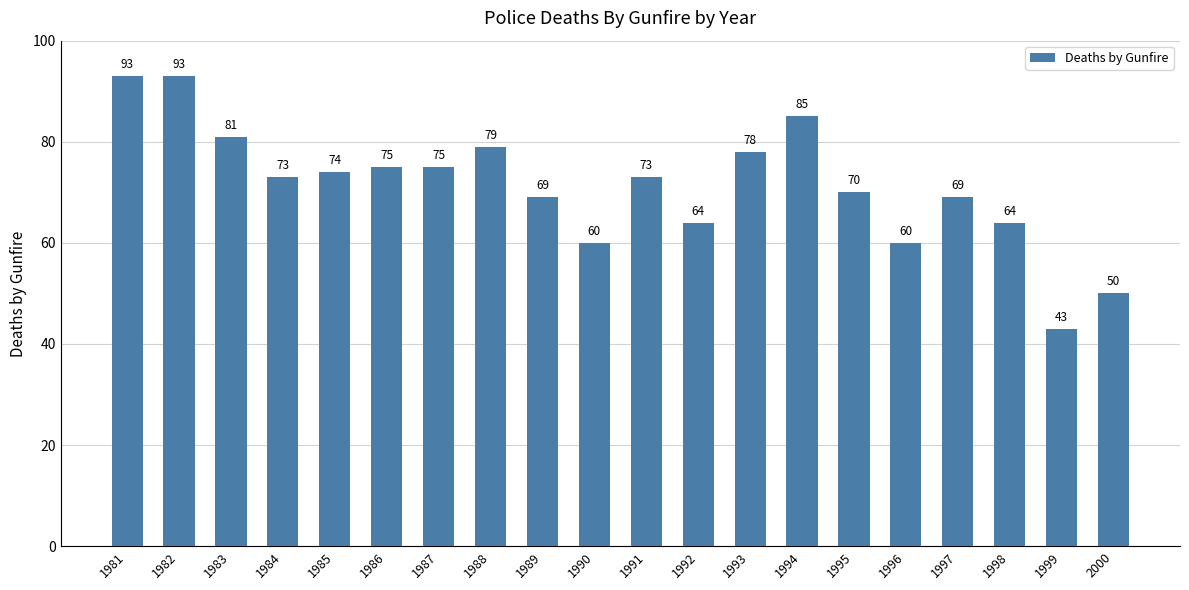

Where does the data first go above 73?

1981